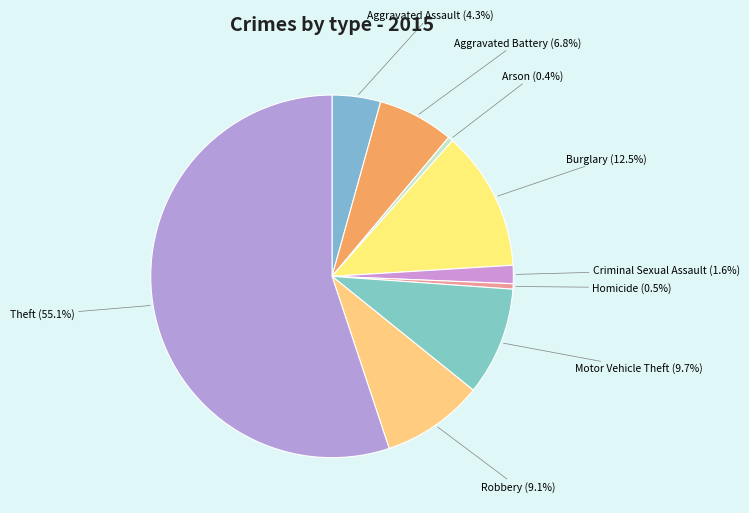

The Robbery slice represents 9% of the pie. True or false?

True